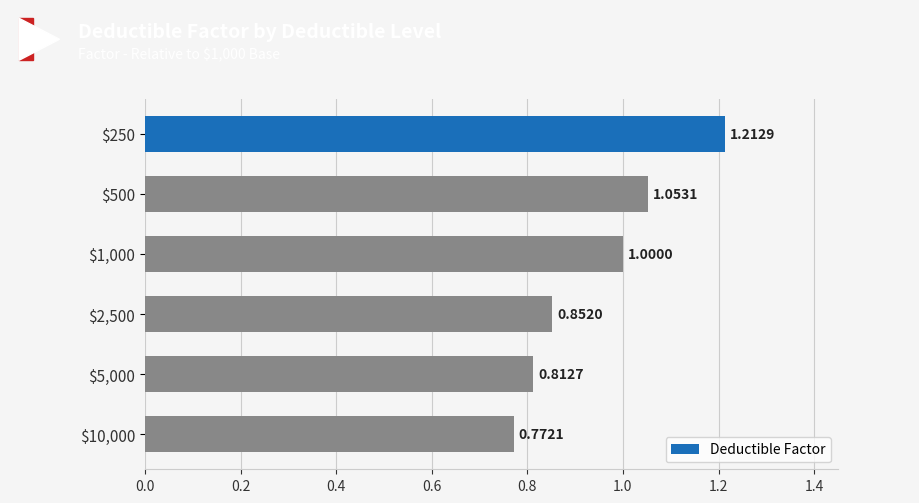

What is the difference between the second highest and minimum values?

0.3